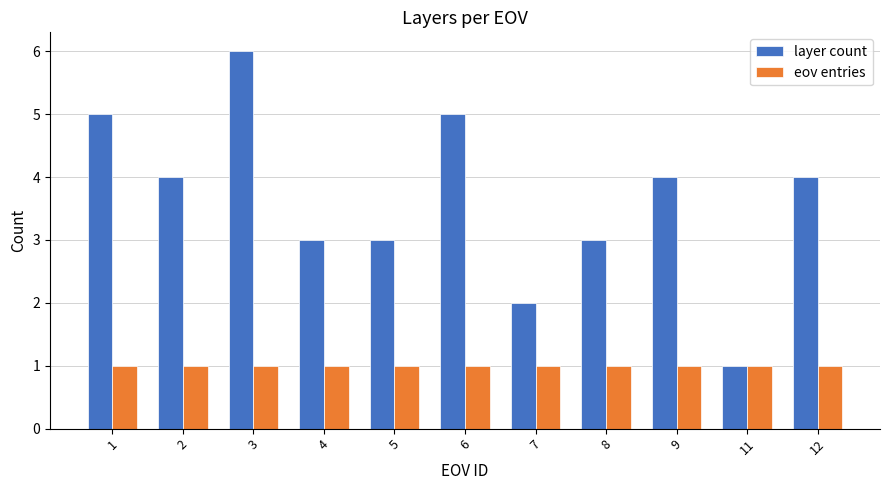

What is the maximum value for layer count?

6